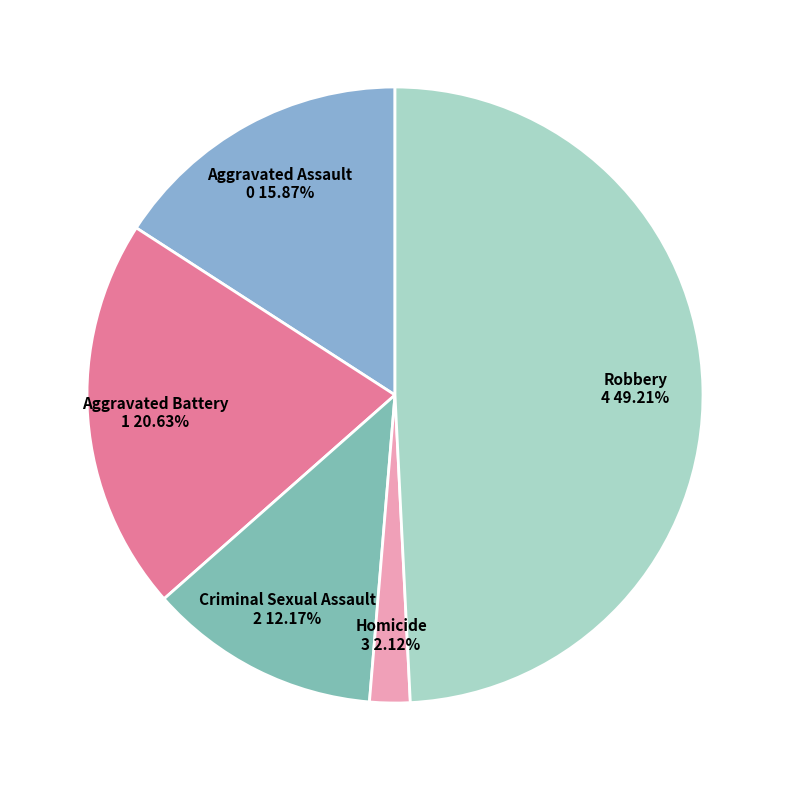

How many slices are in this pie chart?

5